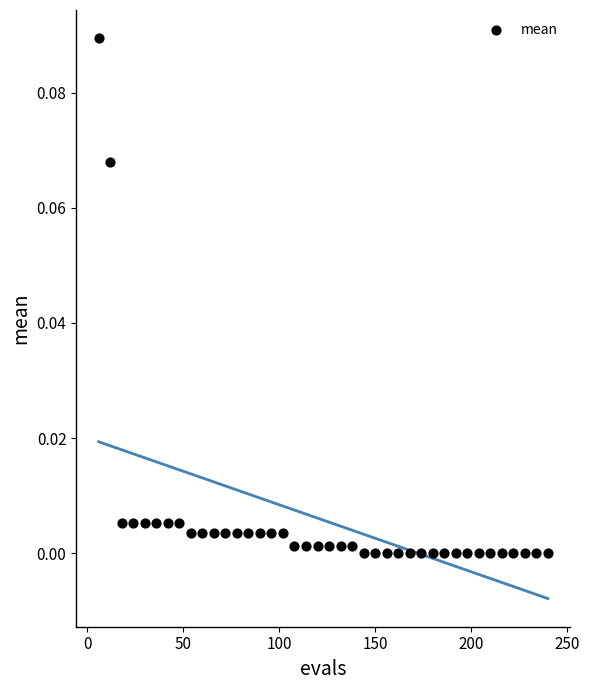

What is the range of X values (max minus min)?

234.0